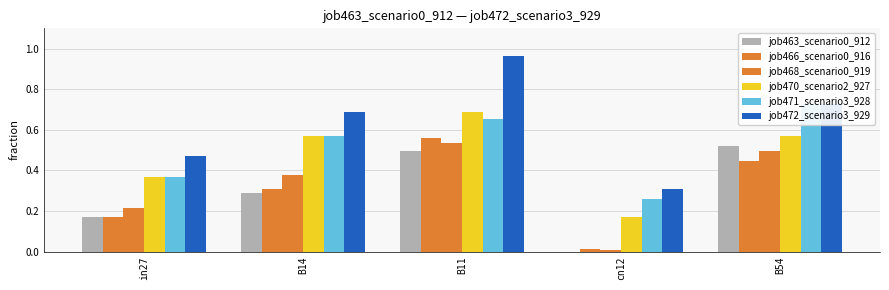

Reading left to right, transcribe all the data shown in this chart.

job463_scenario0_912: in27=0.2	B14=0.3	B11=0.5	cn12=0.0	B54=0.5
job466_scenario0_916: in27=0.2	B14=0.3	B11=0.6	cn12=0.0	B54=0.4
job468_scenario0_919: in27=0.2	B14=0.4	B11=0.5	cn12=0.0	B54=0.5
job470_scenario2_927: in27=0.4	B14=0.6	B11=0.7	cn12=0.2	B54=0.6
job471_scenario3_928: in27=0.4	B14=0.6	B11=0.7	cn12=0.3	B54=0.7
job472_scenario3_929: in27=0.5	B14=0.7	B11=1.0	cn12=0.3	B54=0.7